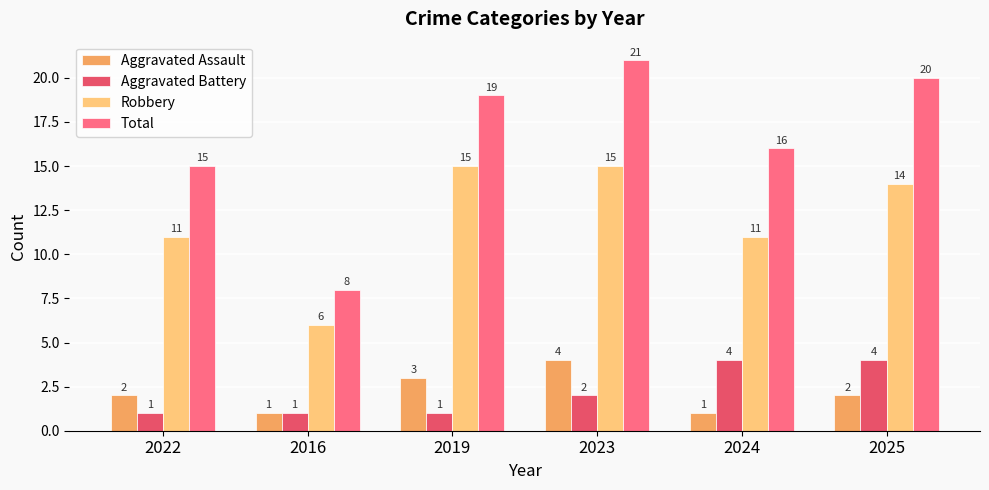

Reading right to left, extract all data points from this chart.

Aggravated Assault: 2025=2	2024=1	2023=4	2019=3	2016=1	2022=2
Aggravated Battery: 2025=4	2024=4	2023=2	2019=1	2016=1	2022=1
Robbery: 2025=14	2024=11	2023=15	2019=15	2016=6	2022=11
Total: 2025=20	2024=16	2023=21	2019=19	2016=8	2022=15